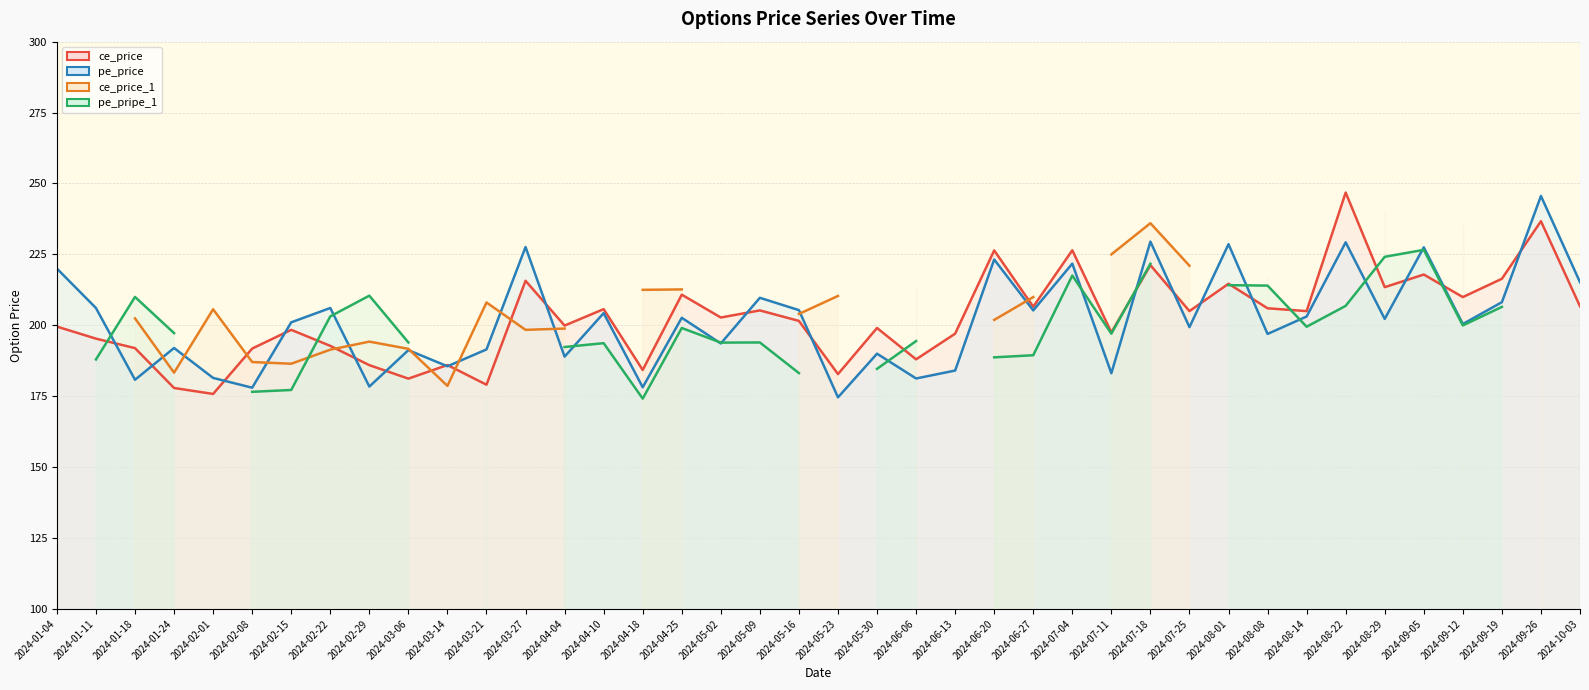

Which series changed the most between 2024-02-22 and 2024-09-12?

ce_price